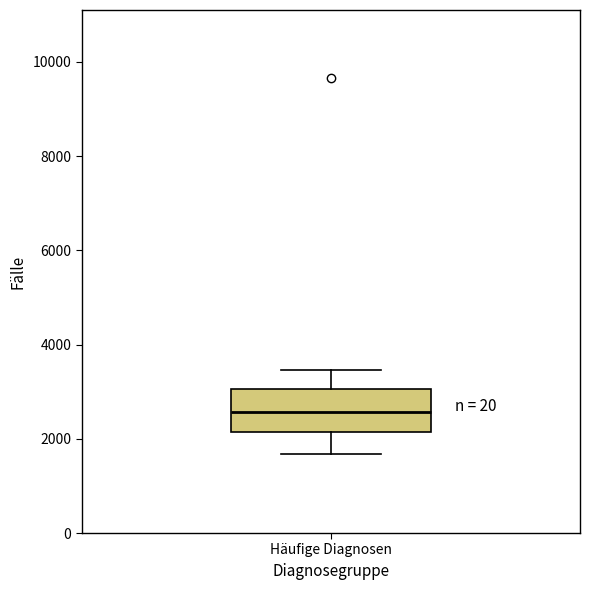

Transcribe this box plot: give where the median line is, the range the box spans, and where the two whiskers end, as read against the y-axis. The values are not printed on the chart, so give them approximately, as read against the axis.

median 2600, box 2200 to 3000, whiskers 1600 to 3400